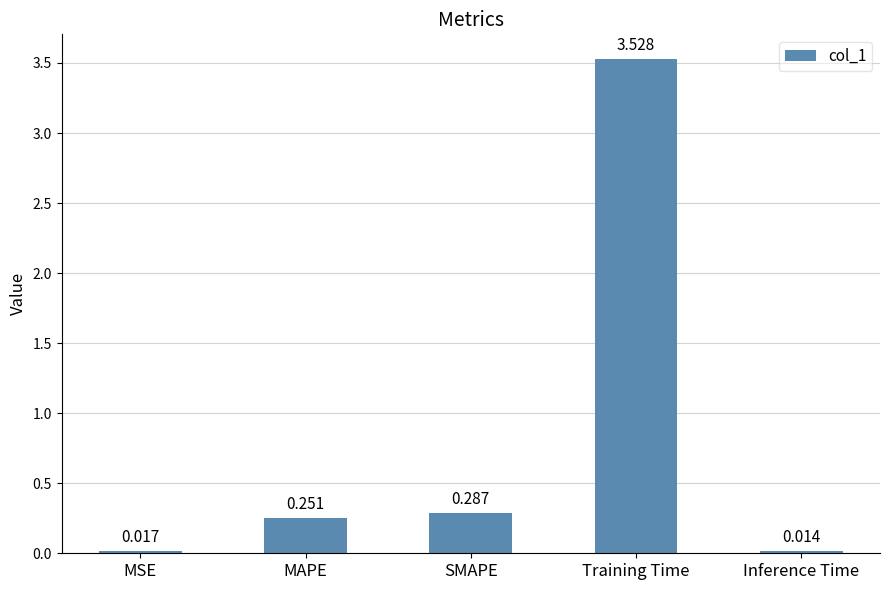

Rank the categories by value from highest to lowest.

Training Time, SMAPE, MAPE, MSE, Inference Time